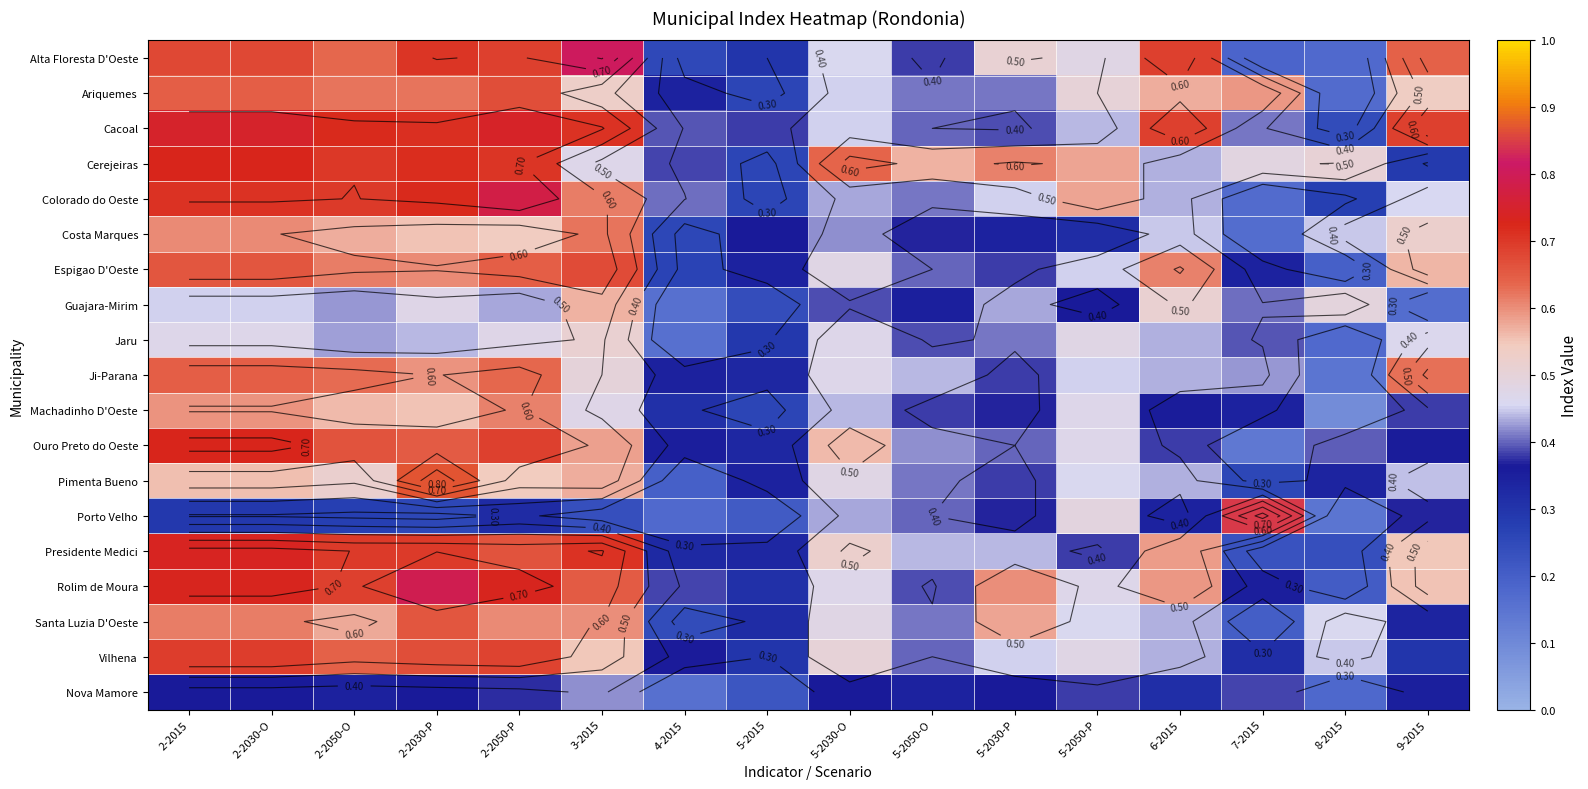

What is the sum of the Nova Mamore values at 2-2030-O and 2-2015?

0.7